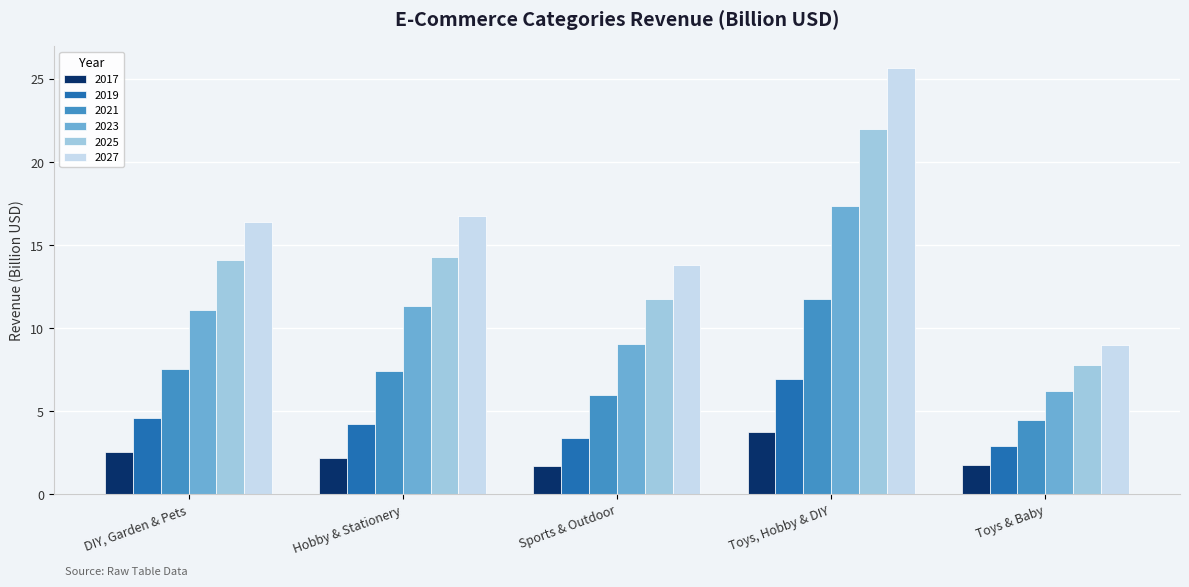

What is the label of the 2nd bar from the right?

Toys, Hobby & DIY